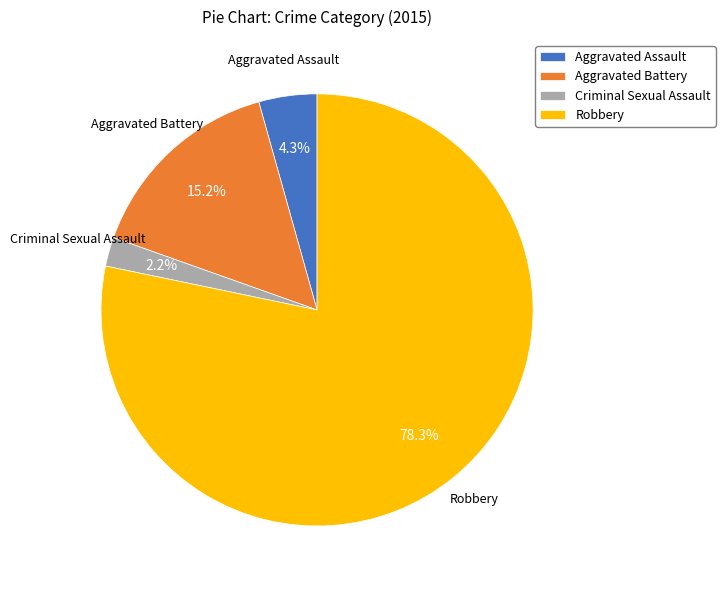

Which category has the biggest portion of the pie?

Robbery